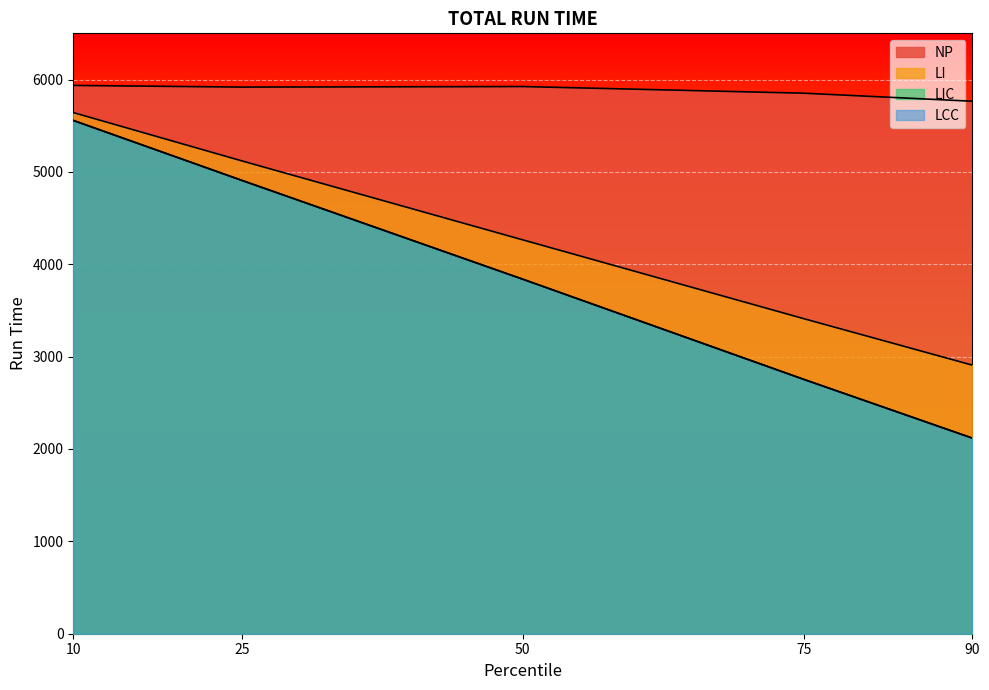

At which label is NP closest to 5850?

75